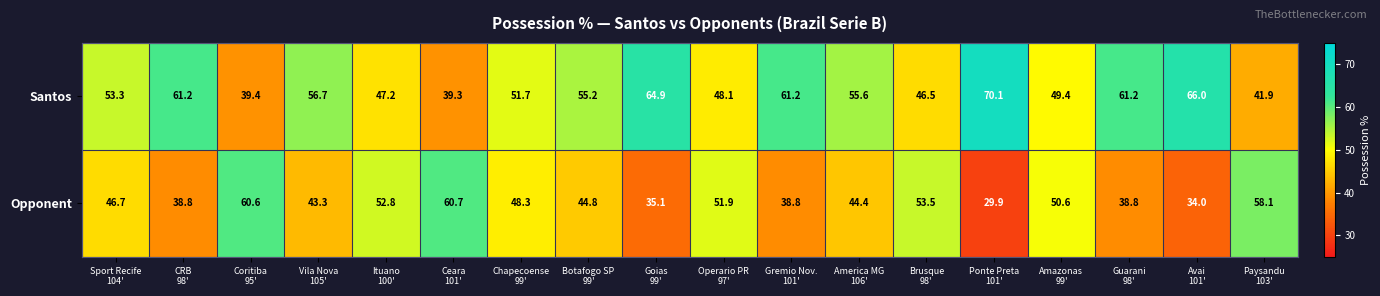

What is the minimum value shown in the chart?

29.9